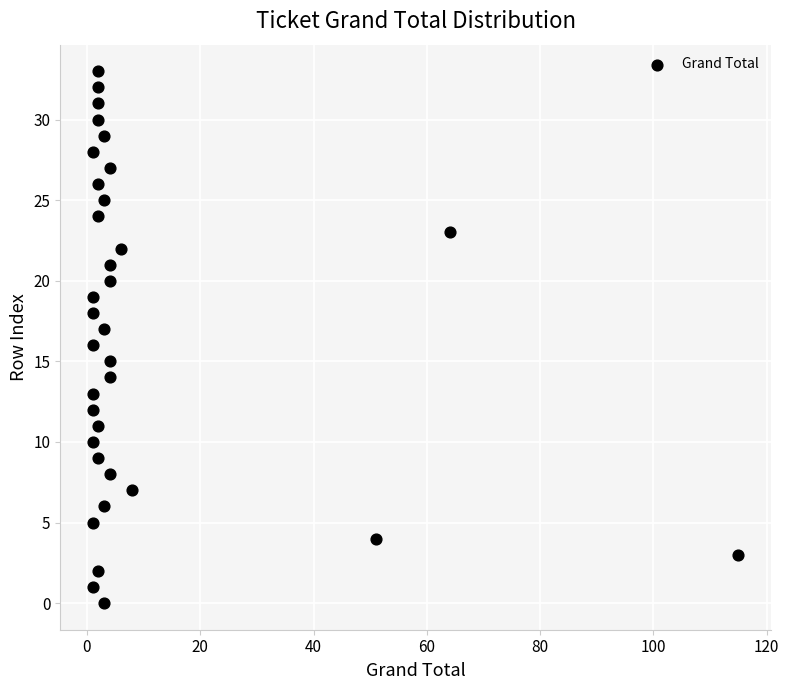

What is the range of Y values (max minus min)?

33